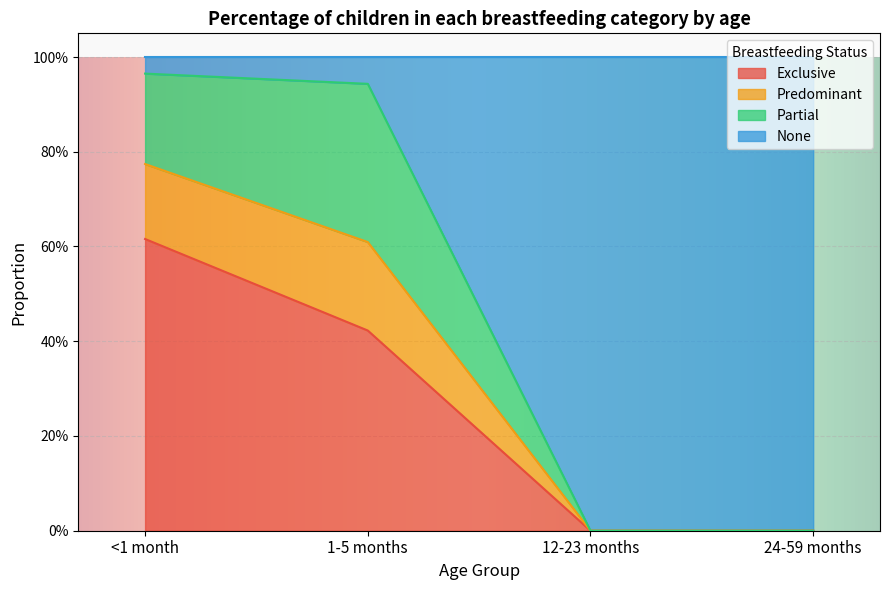

What is the sum of all Exclusive values?

1.0